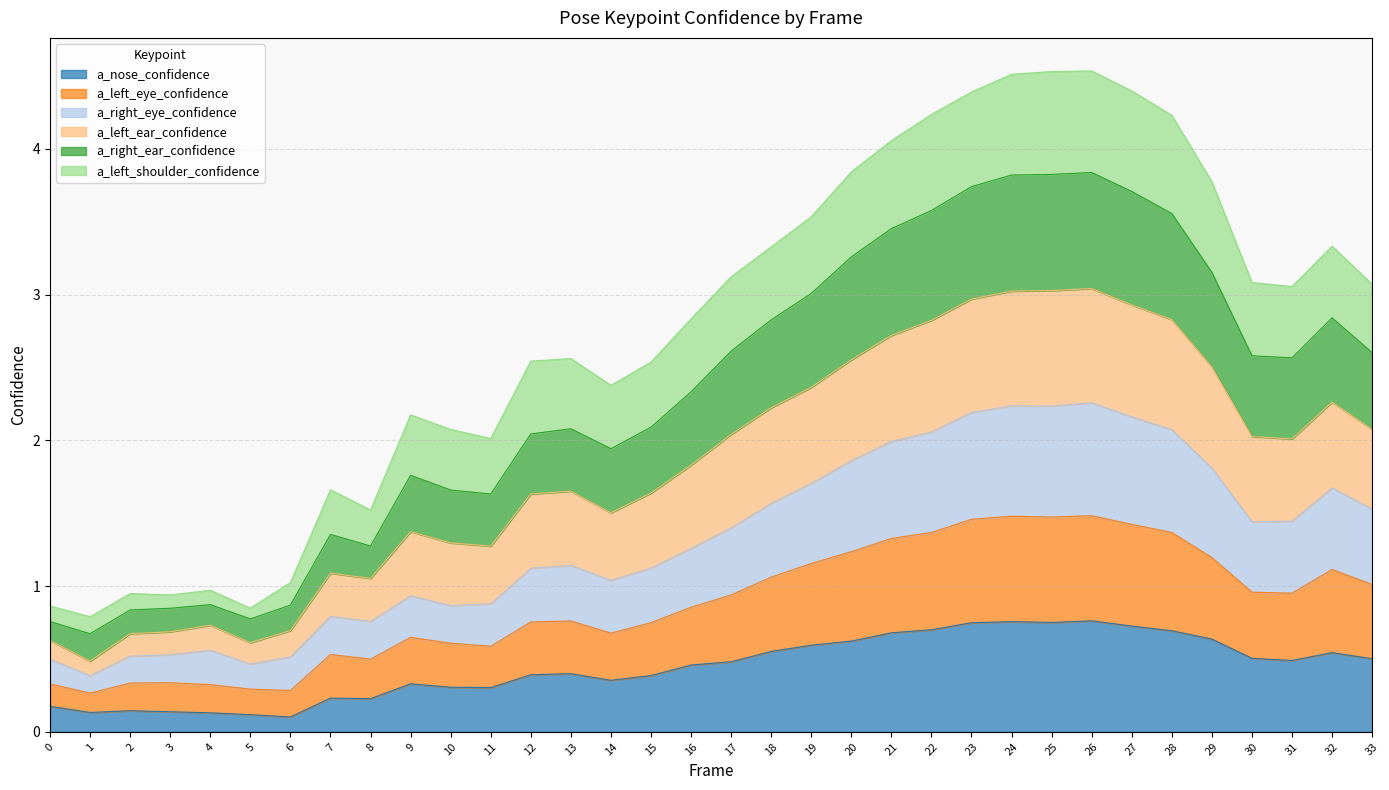

How many lines are shown in the chart?

6